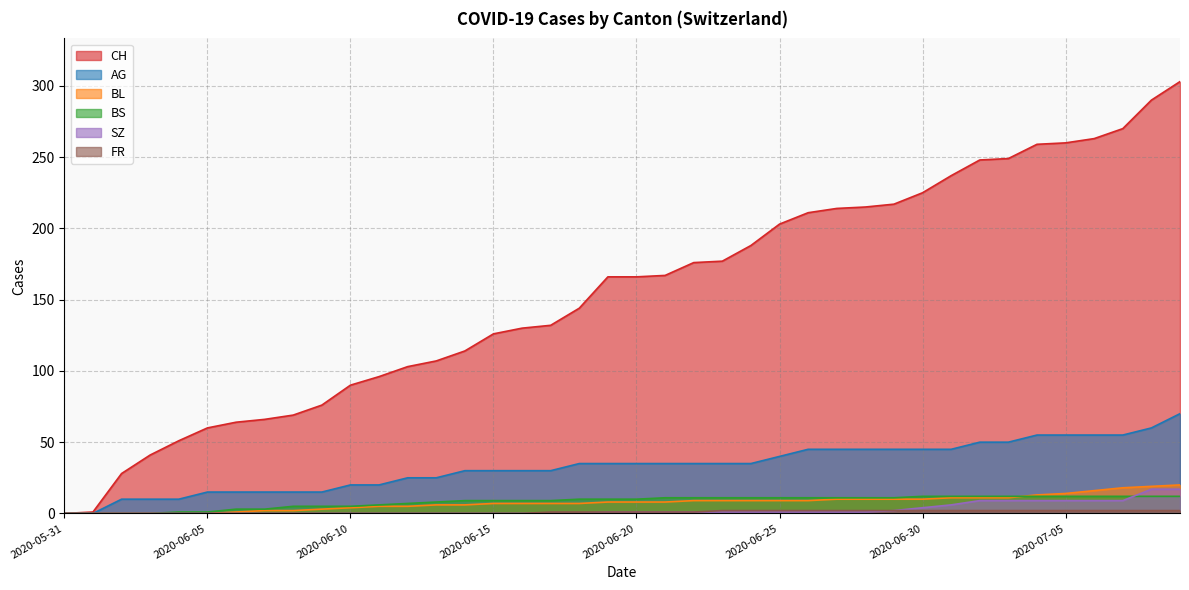

True or false: CH and BS cross at least once.

False